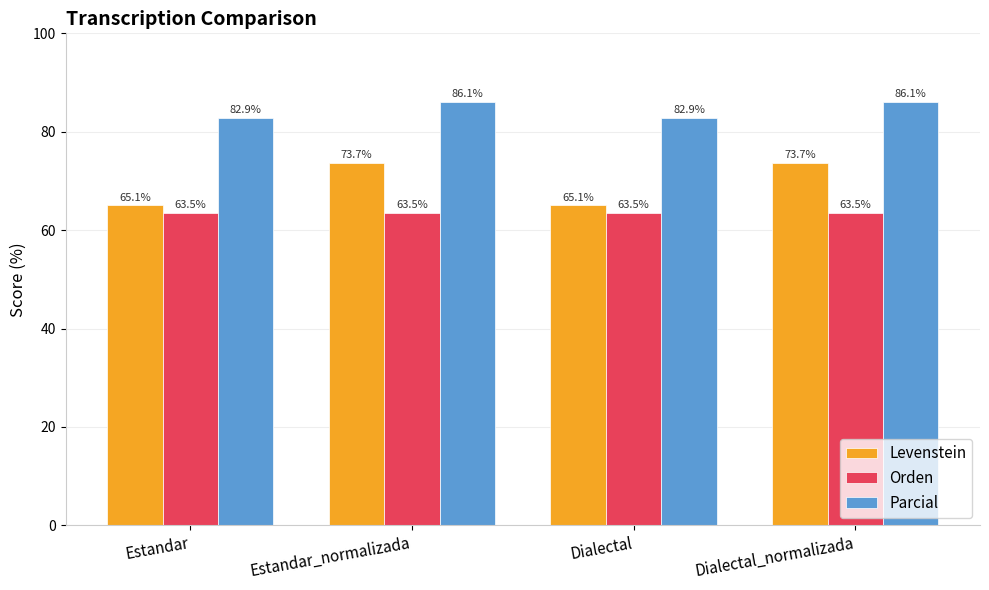

At how many categories does at least one series exceed 74?

4